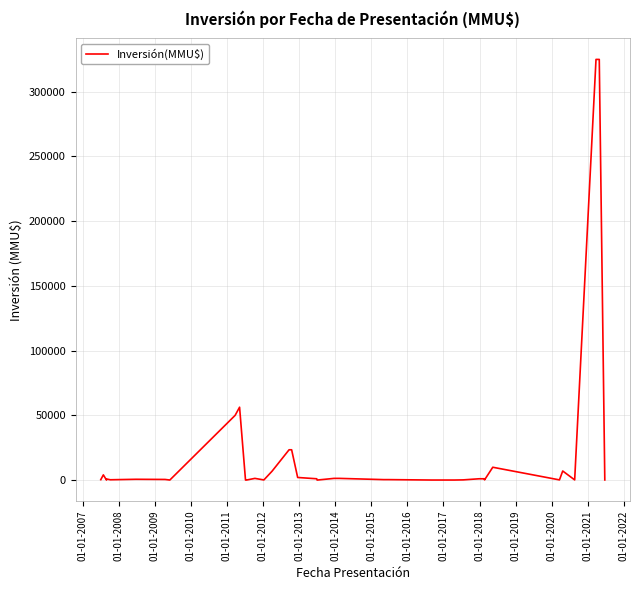

How many values exceed 600?

19